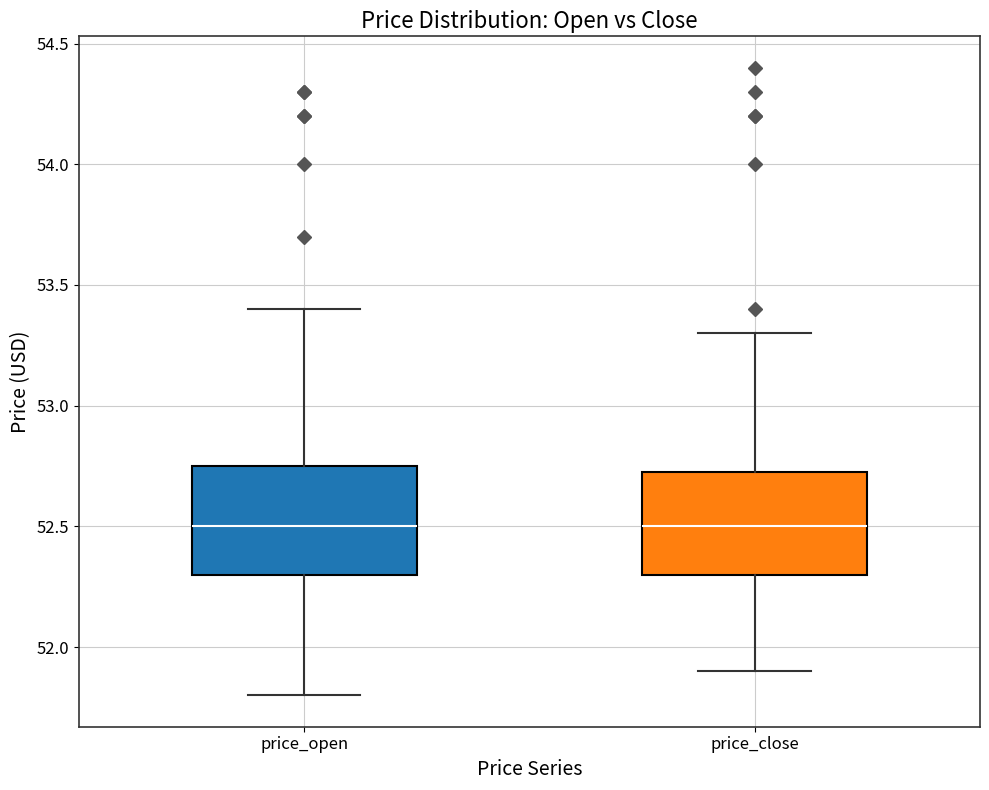

Reading left to right, read every box against the y-axis: the position of its median line, the range the box covers, and the ends of its whiskers. The values are not printed on the chart, so give them approximately, as read against the axis.

price_open: median 52.50, box 52.30 to 52.75, whiskers 51.80 to 53.40
price_close: median 52.50, box 52.30 to 52.75, whiskers 51.90 to 53.30